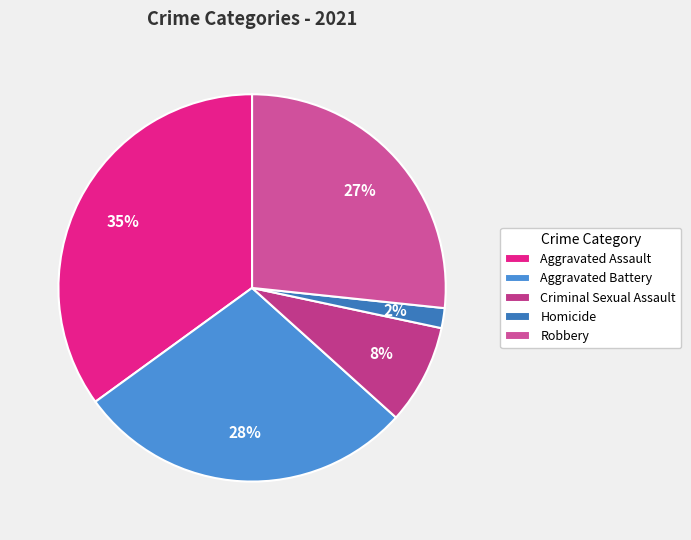

To the nearest percent, what is the difference between the largest and smallest slice percentages?

33%